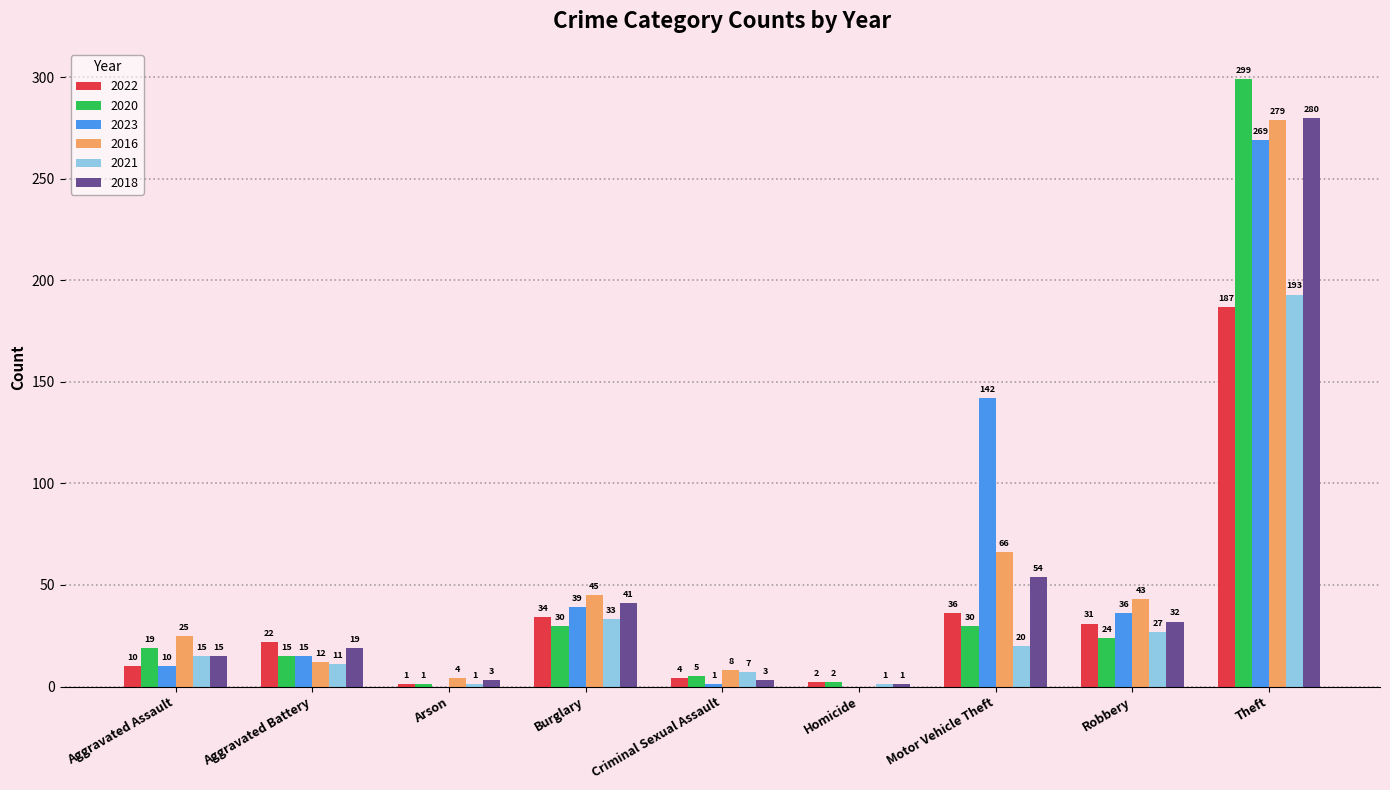

Count the number of data series in this chart.

6